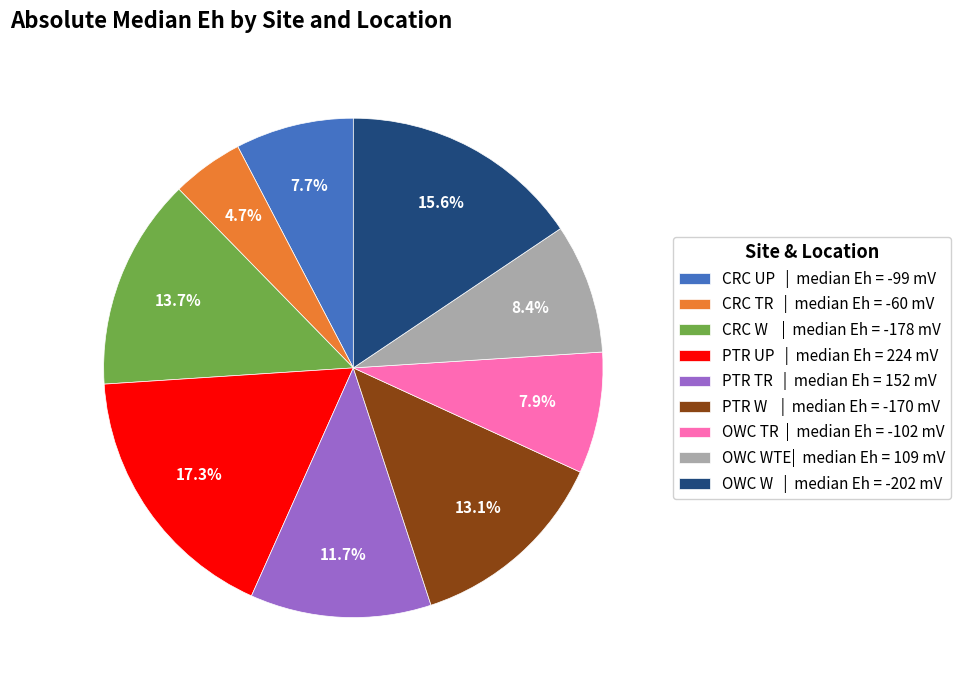

What portion of the pie excludes CRC UP | median Eh = -99 mV?

92.3%